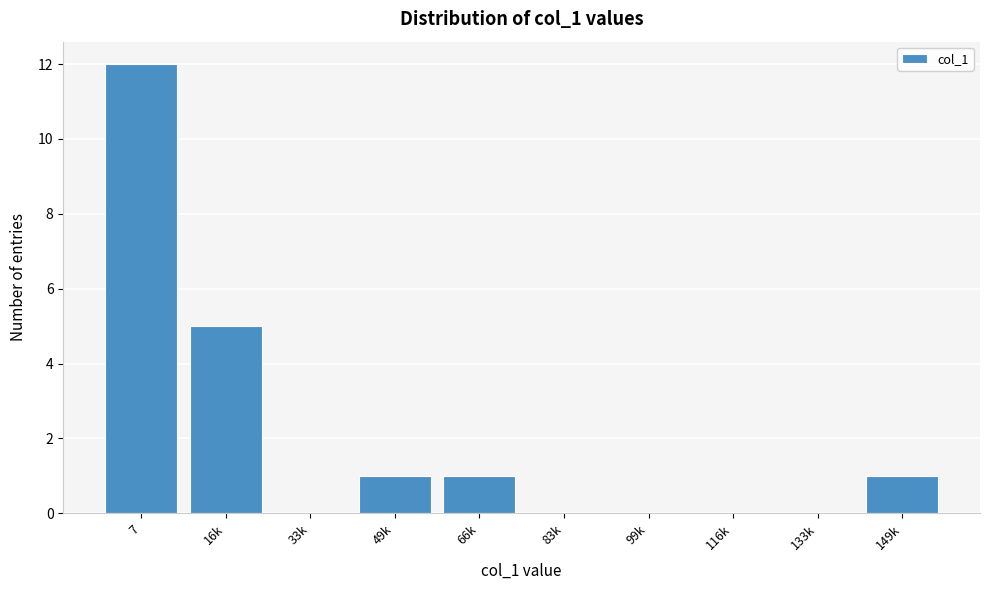

Reading right to left, list all the values displayed in this chart.

149k=1	133k=0	116k=0	99k=0	83k=0	66k=1	49k=1	33k=0	16k=5	7=12